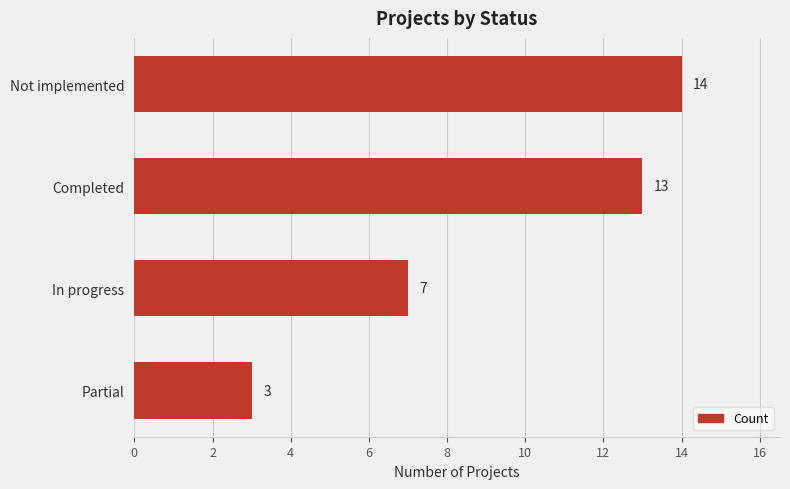

The value at In progress is 7. True or false?

True